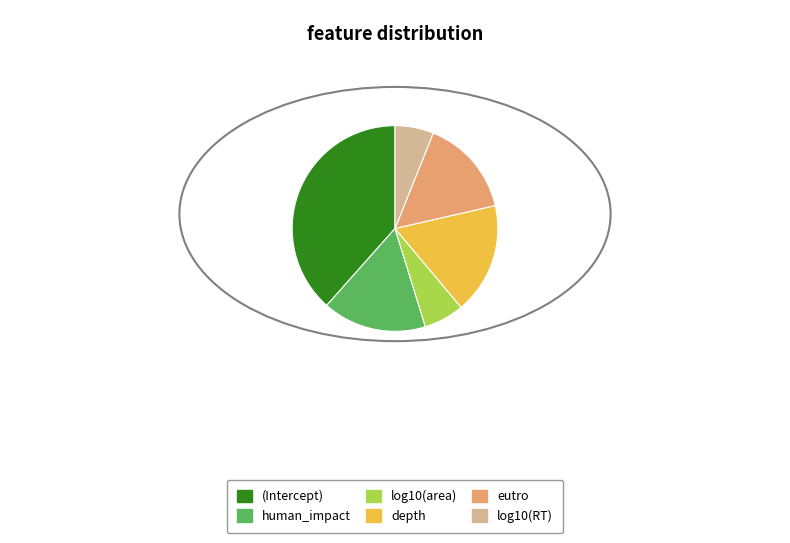

Is log10(RT) the majority of the pie?

No